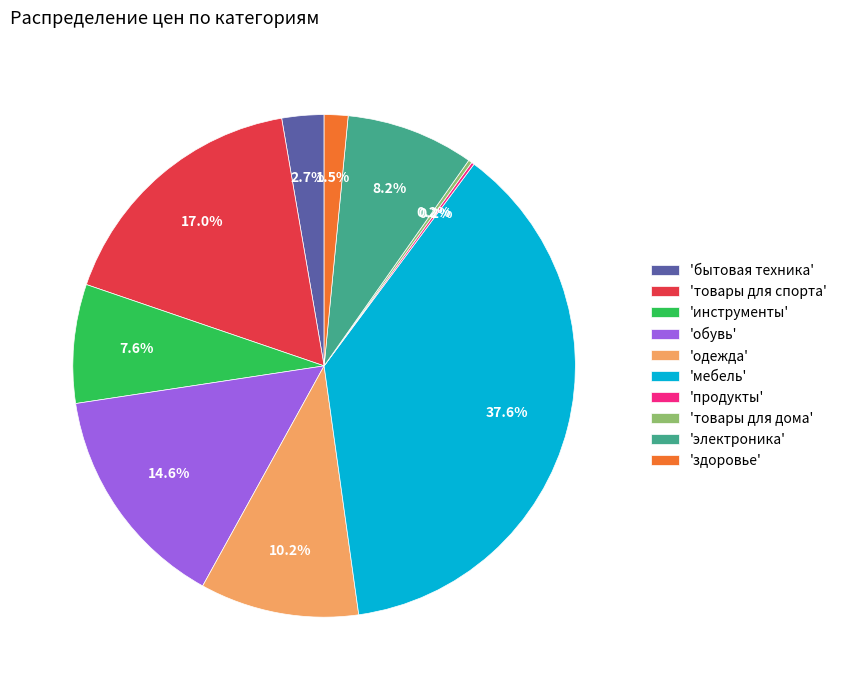

To the nearest percent, what is the average slice percentage?

10%